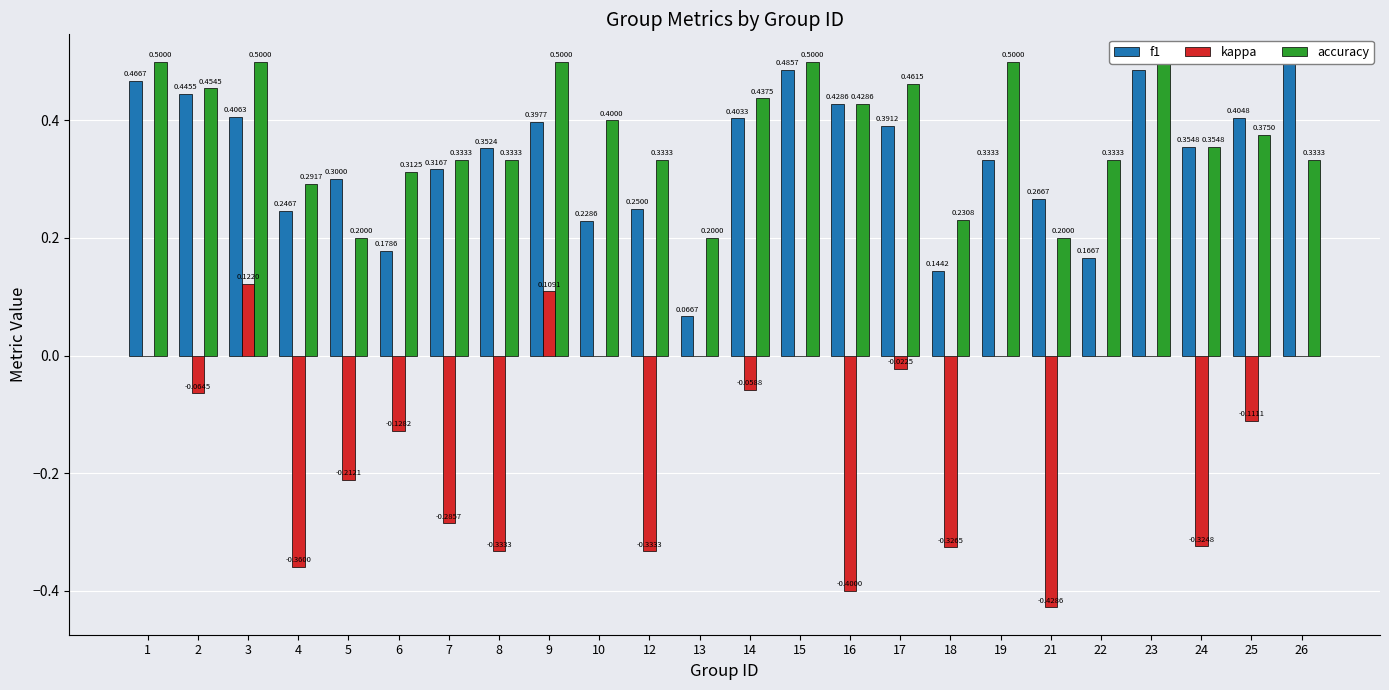

Reading right to left, extract all data points from this chart.

f1: 0.5	0.4	0.4	0.5	0.2	0.3	0.3	0.1	0.4	0.4	0.5	0.4	0.1	0.2	0.2	0.4	0.4	0.3	0.2	0.3	0.2	0.4	0.4	0.5
kappa: 0.0	-0.1	-0.3	0.0	0.0	-0.4	0.0	-0.3	-0.0	-0.4	0.0	-0.1	0.0	-0.3	0.0	0.1	-0.3	-0.3	-0.1	-0.2	-0.4	0.1	-0.1	0.0
accuracy: 0.3	0.4	0.4	0.5	0.3	0.2	0.5	0.2	0.5	0.4	0.5	0.4	0.2	0.3	0.4	0.5	0.3	0.3	0.3	0.2	0.3	0.5	0.5	0.5